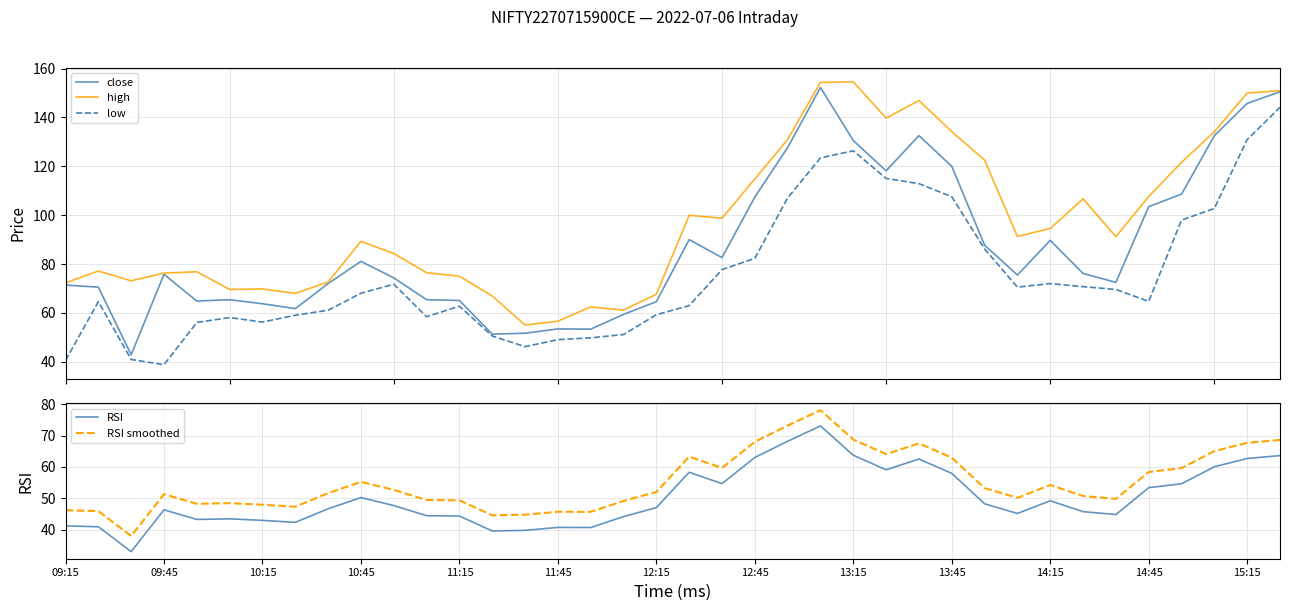

True or false: high and low intersect in this chart.

False